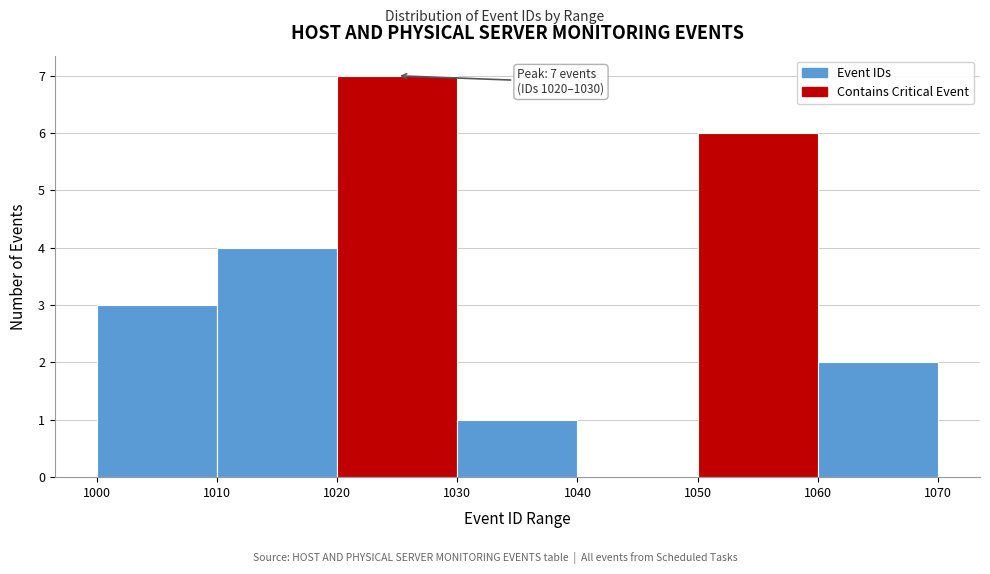

Which range on the x-axis has the tallest bar?

1020 to 1030